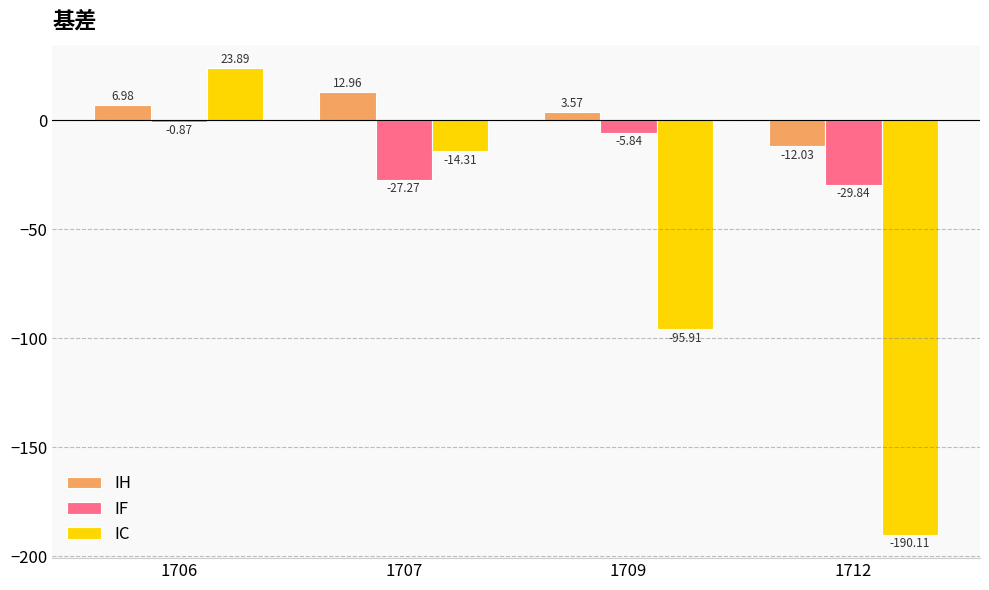

What is the sum of the IC values at 1707 and 1706?

9.6